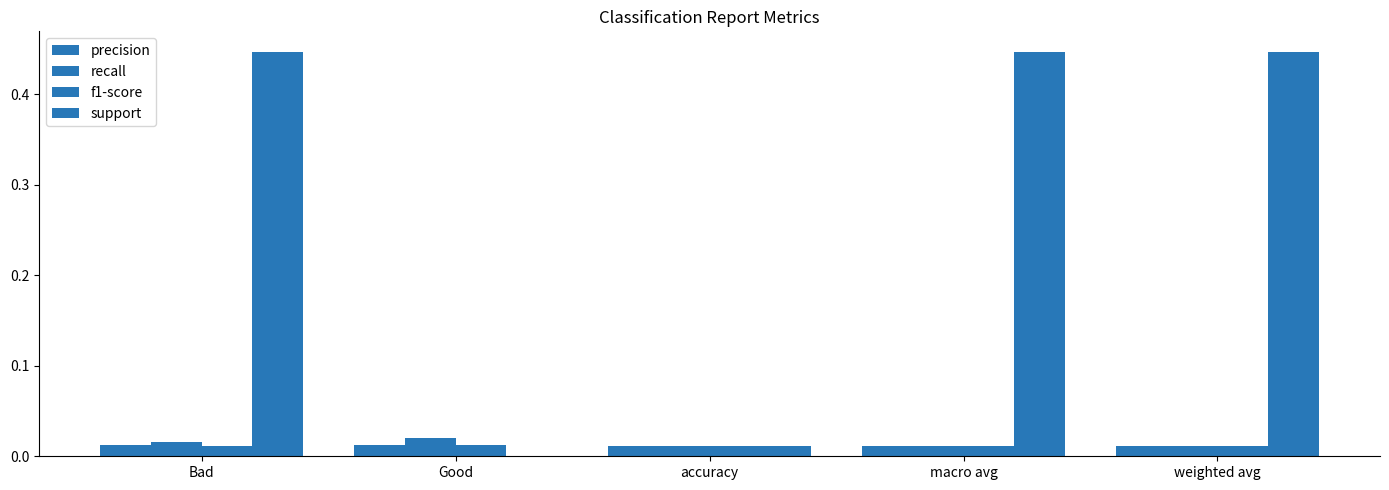

Count the number of data series in this chart.

4